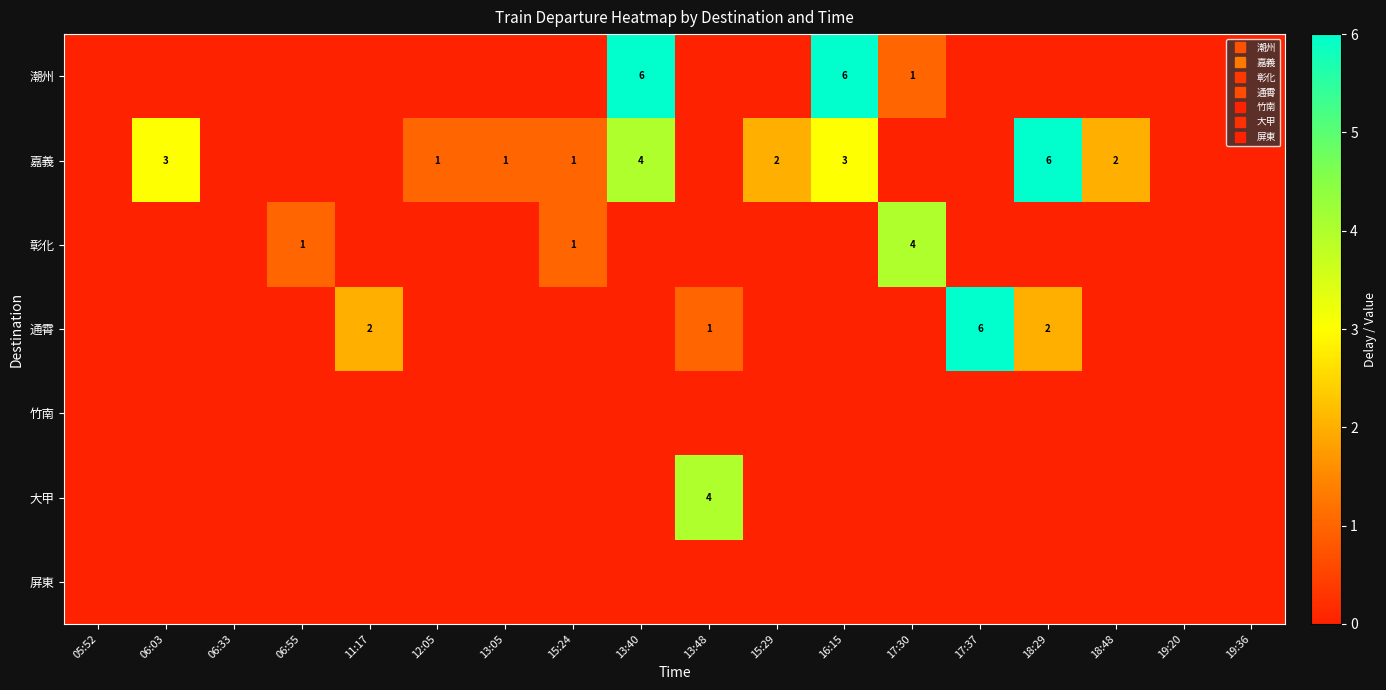

Is the value of 彰化 at 17:30 greater than the value of 潮州 at 19:20?

Yes